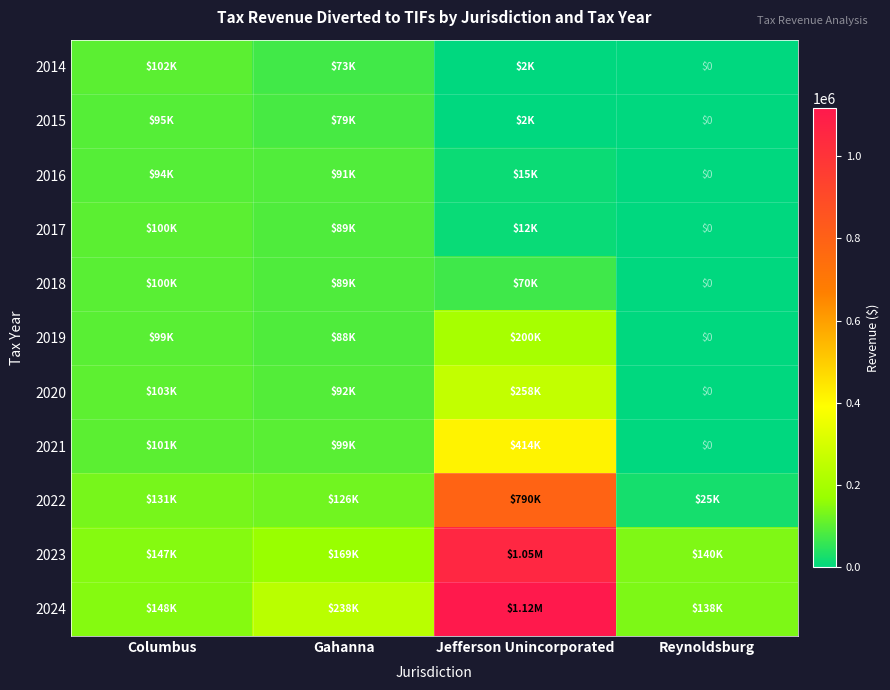

What is the sum of the 2016 values at Gahanna and Jefferson Unincorporated?

105934.3